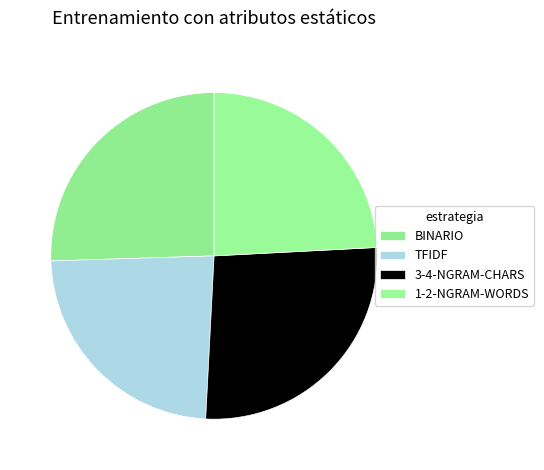

True or false: 1-2-NGRAM-WORDS accounts for 24% of the total.

True